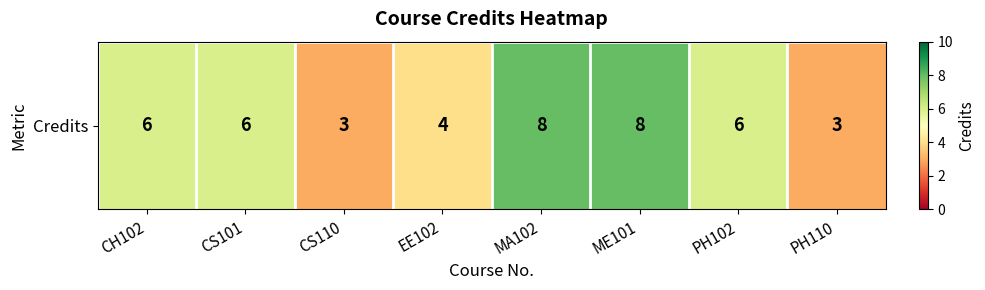

Between MA102 and EE102, which is larger?

MA102